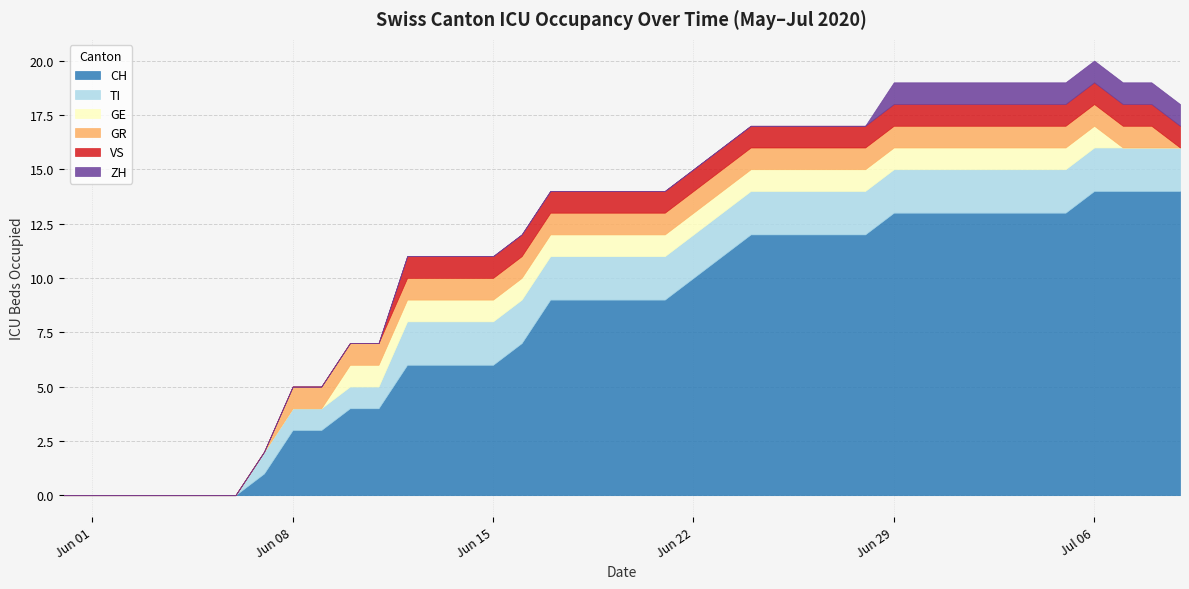

What is the total value across all series at 2020-06-25?

17